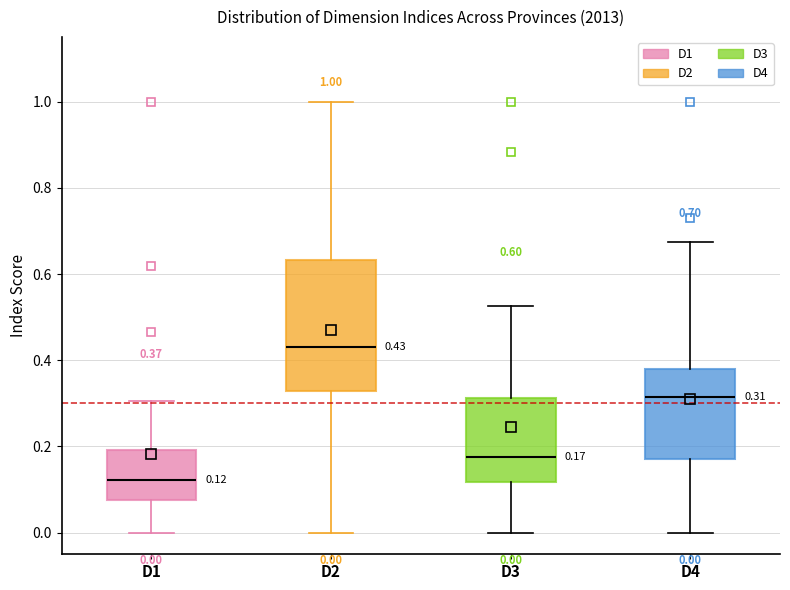

Which box has the highest median line?

D2